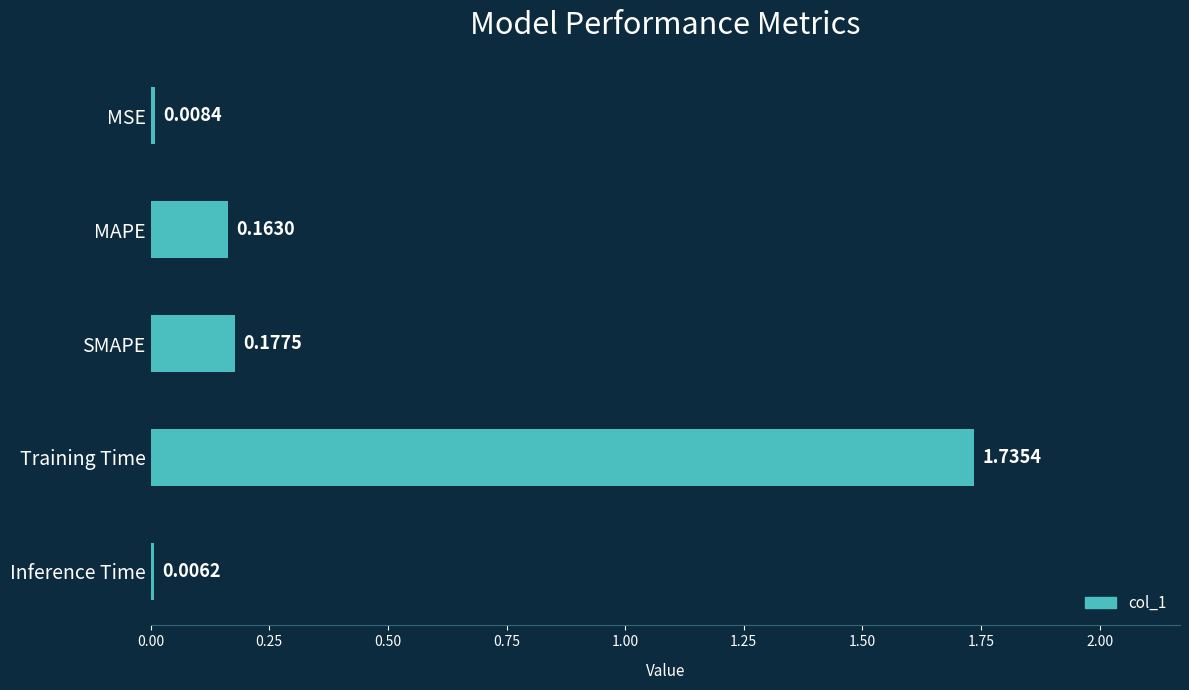

Where is the data nearest to the value 0?

Inference Time